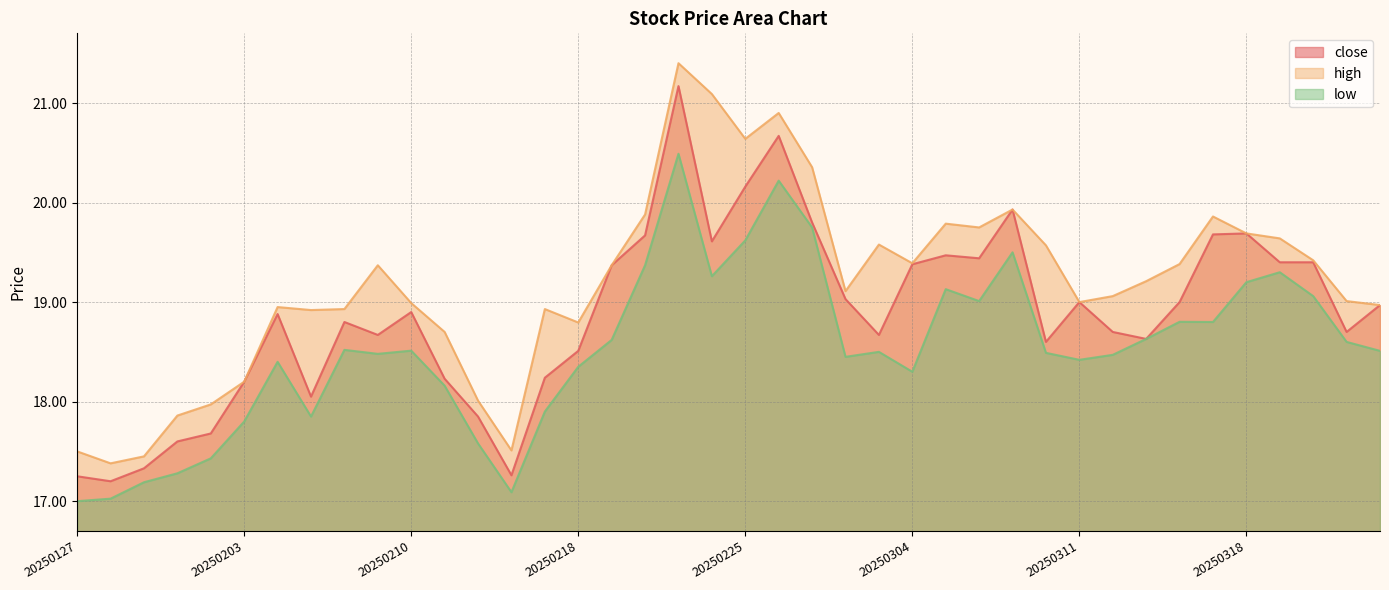

Which series has the largest total across all categories?

high